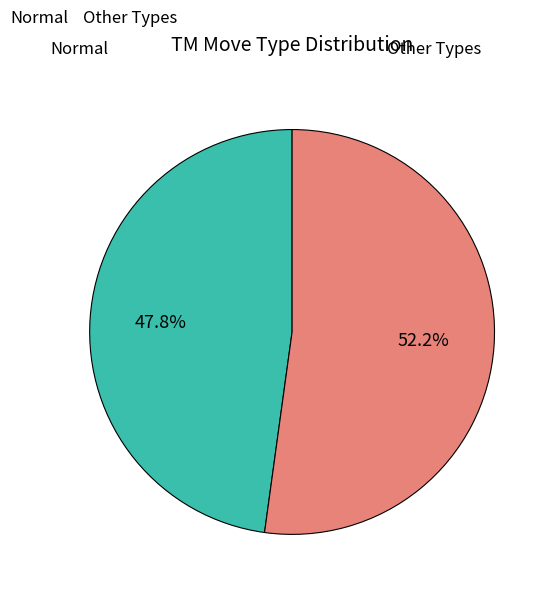

Which slice is the largest?

Other Types